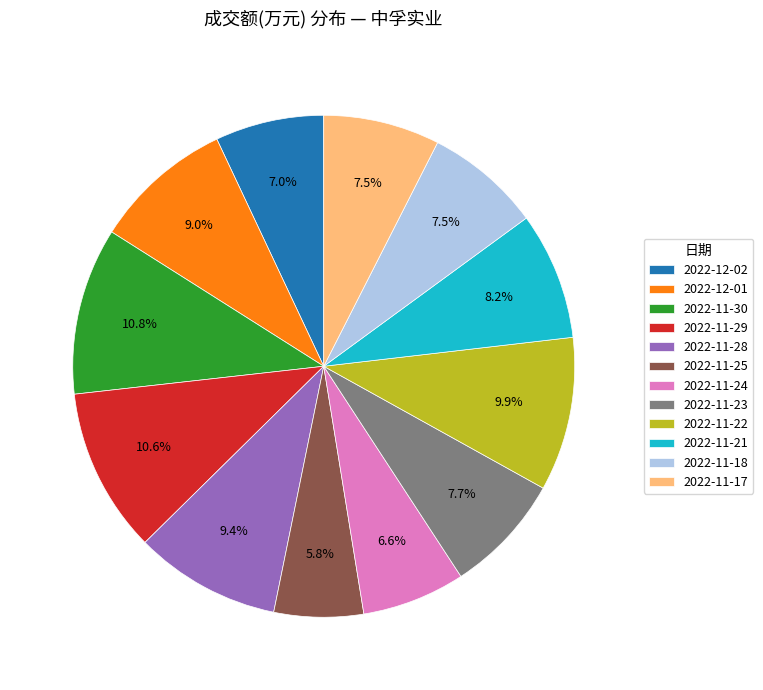

Count the number of slices in the pie.

12